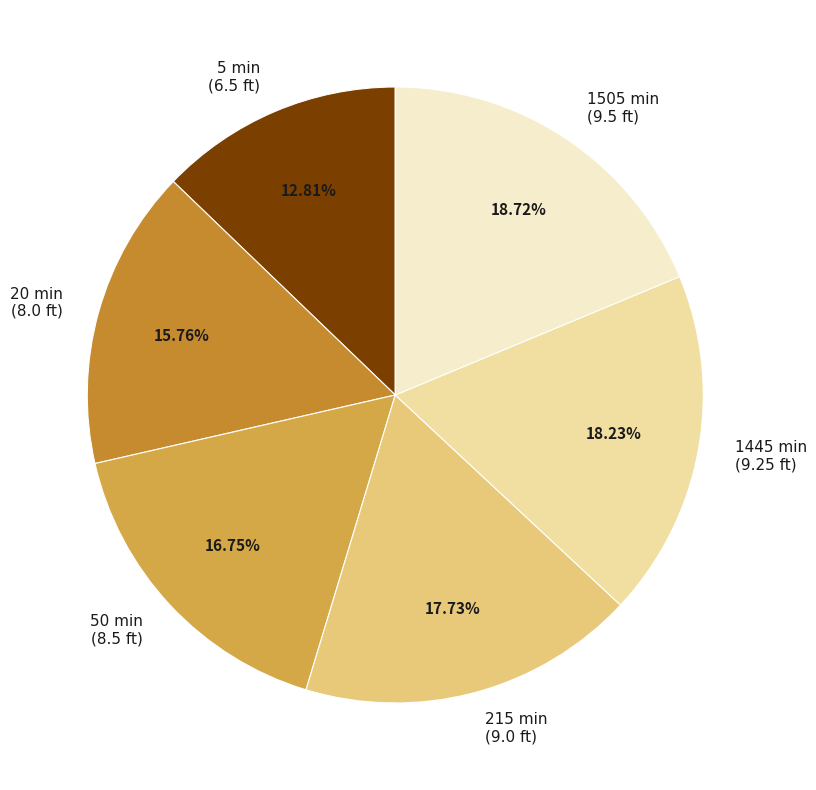

Is there a majority slice in this chart?

No